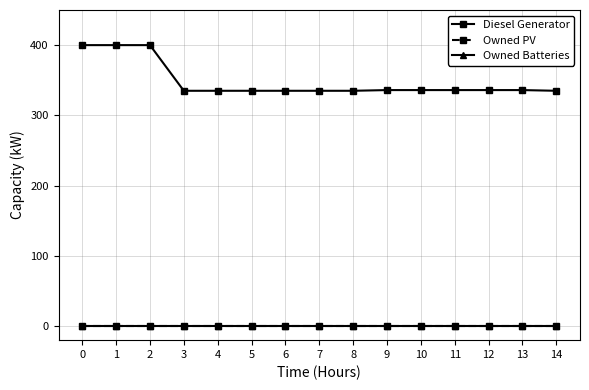

Is the value of Owned PV at 2 greater than the value of Diesel Generator at 3?

No